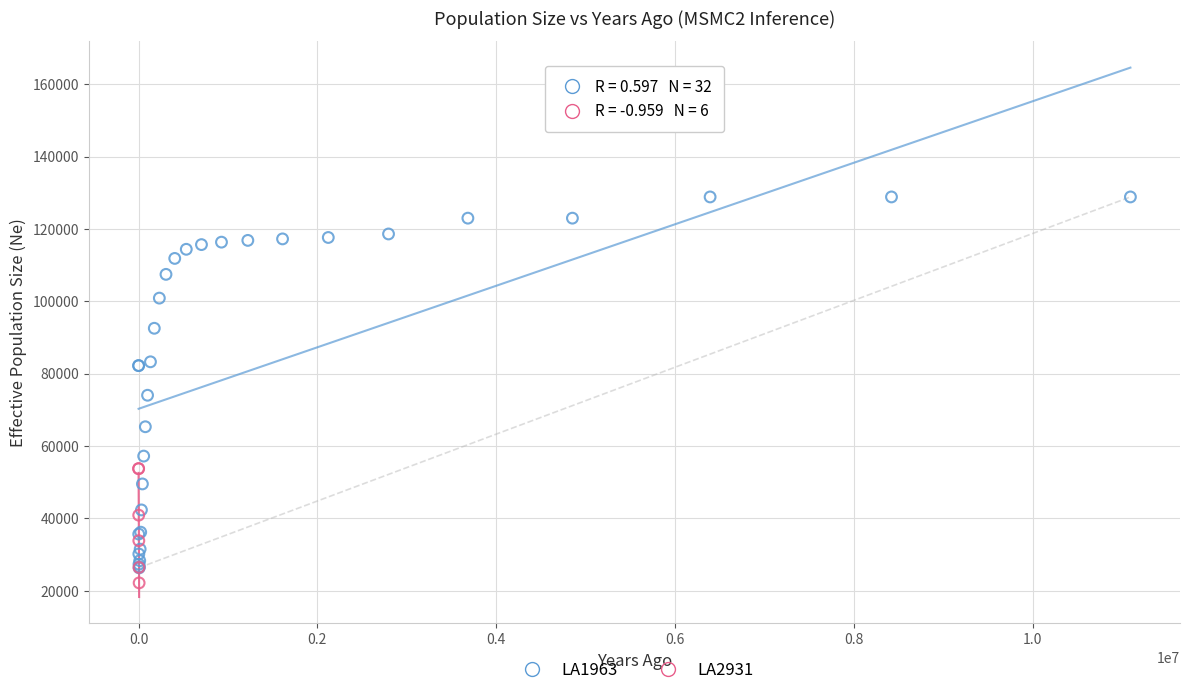

Which series contains the highest Y value?

LA1963